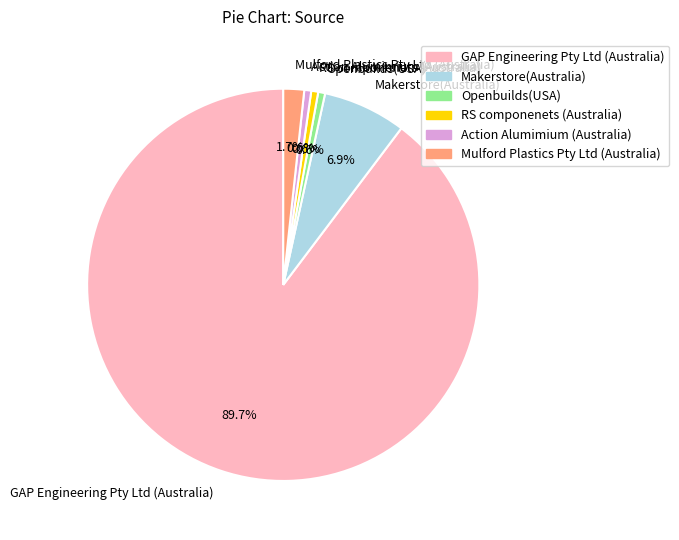

To the nearest percent, what percentage of the pie is Action Alumimium (Australia)?

1%